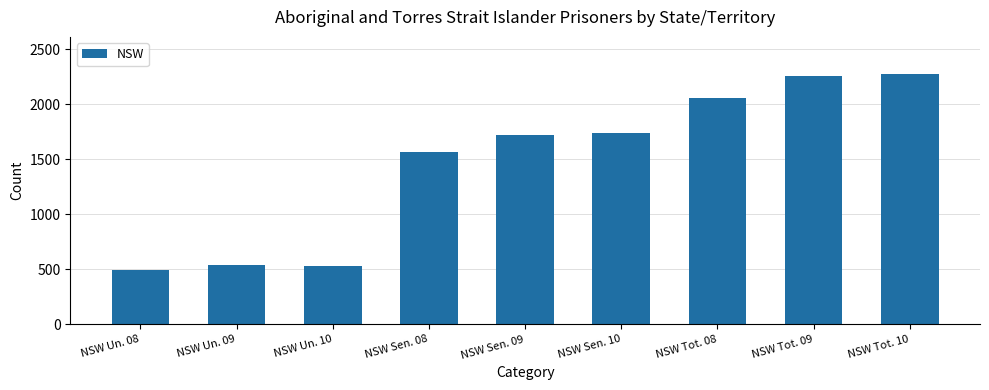

What position from the left is NSW Tot. 10?

9